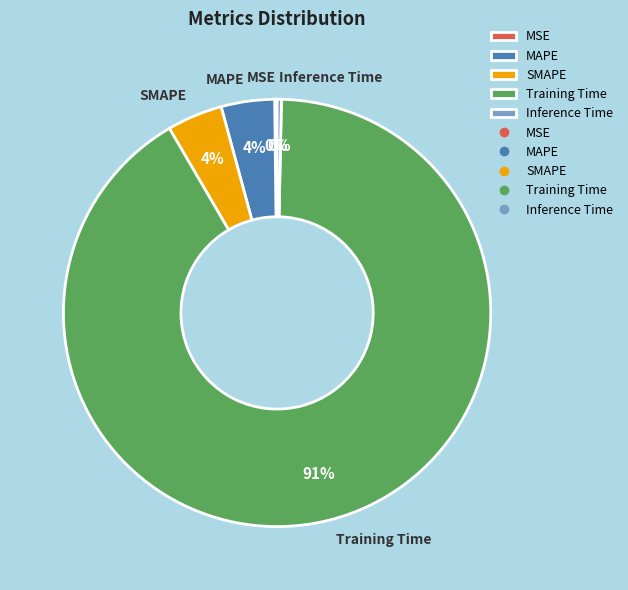

Which slice is the largest?

Training Time